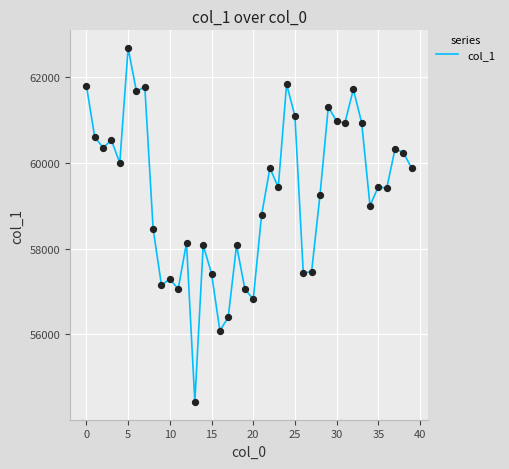

What is the maximum value shown in the chart?

62680